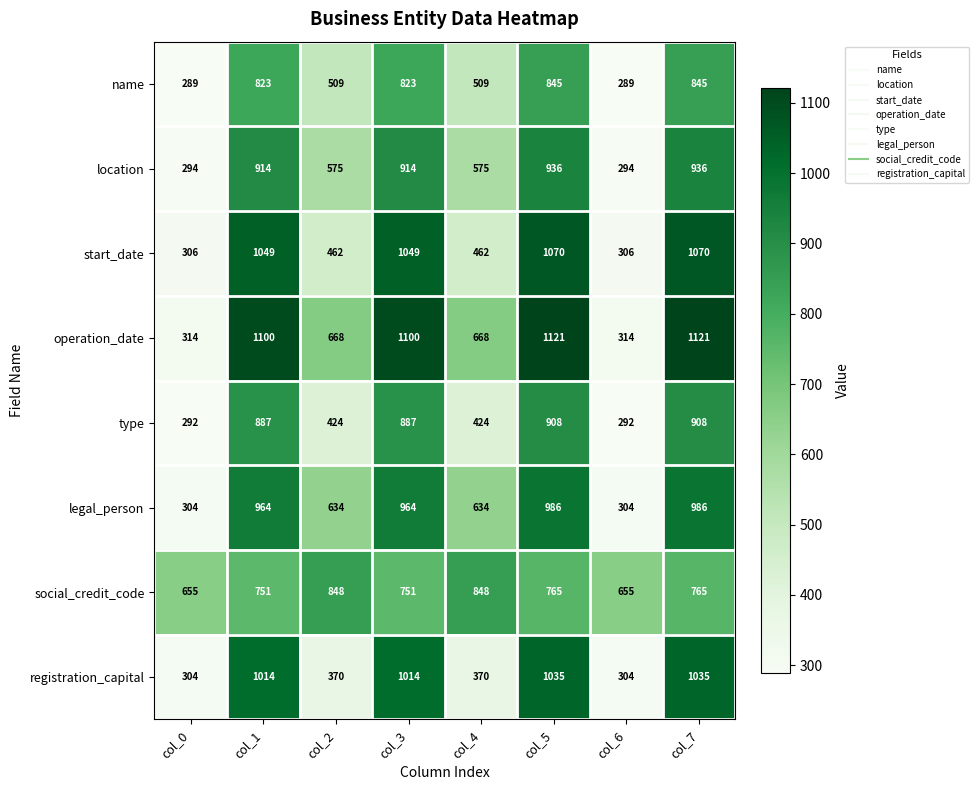

What is the average value of the location series?

680